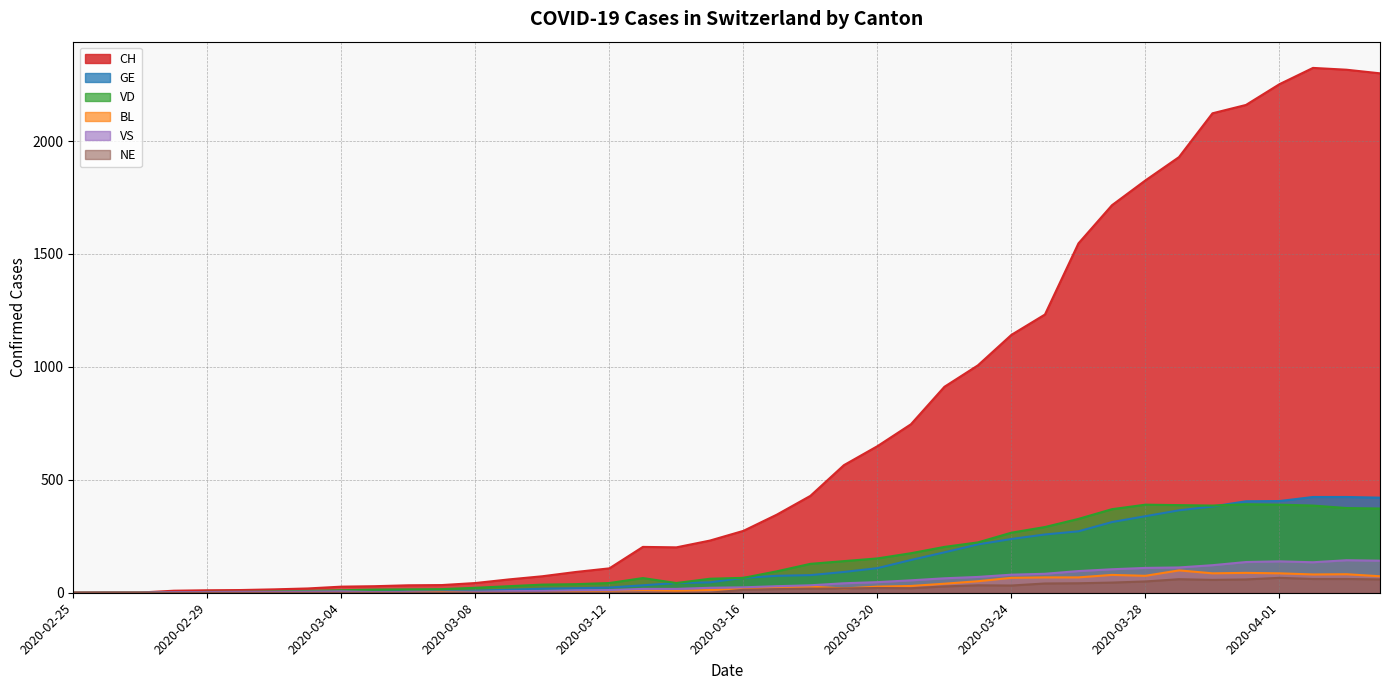

Which series has the largest total across all categories?

CH